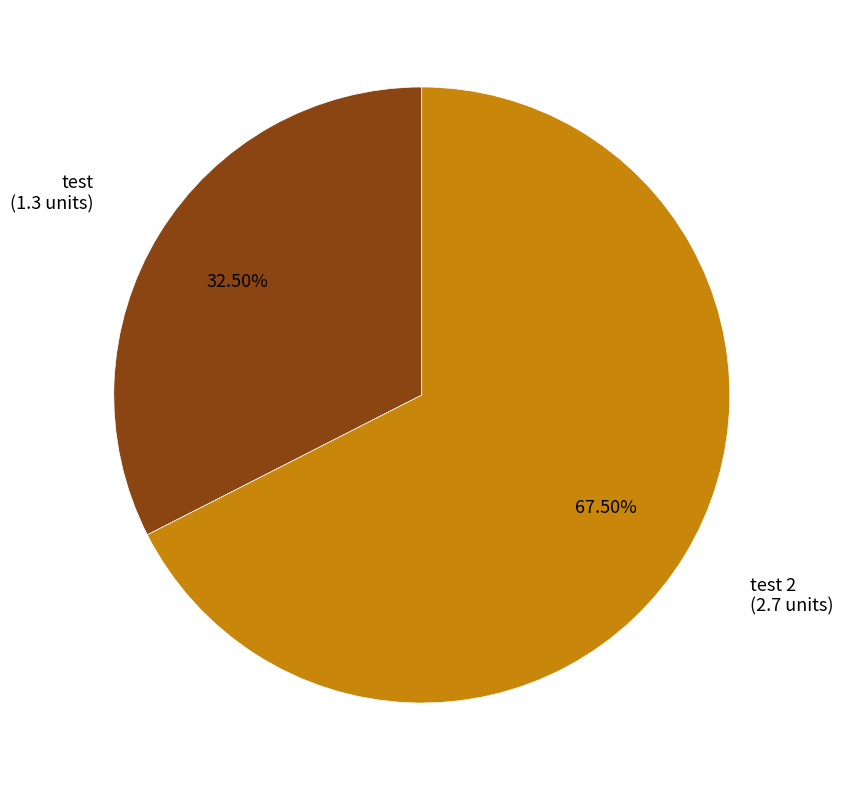

Does any single category account for the majority?

Yes